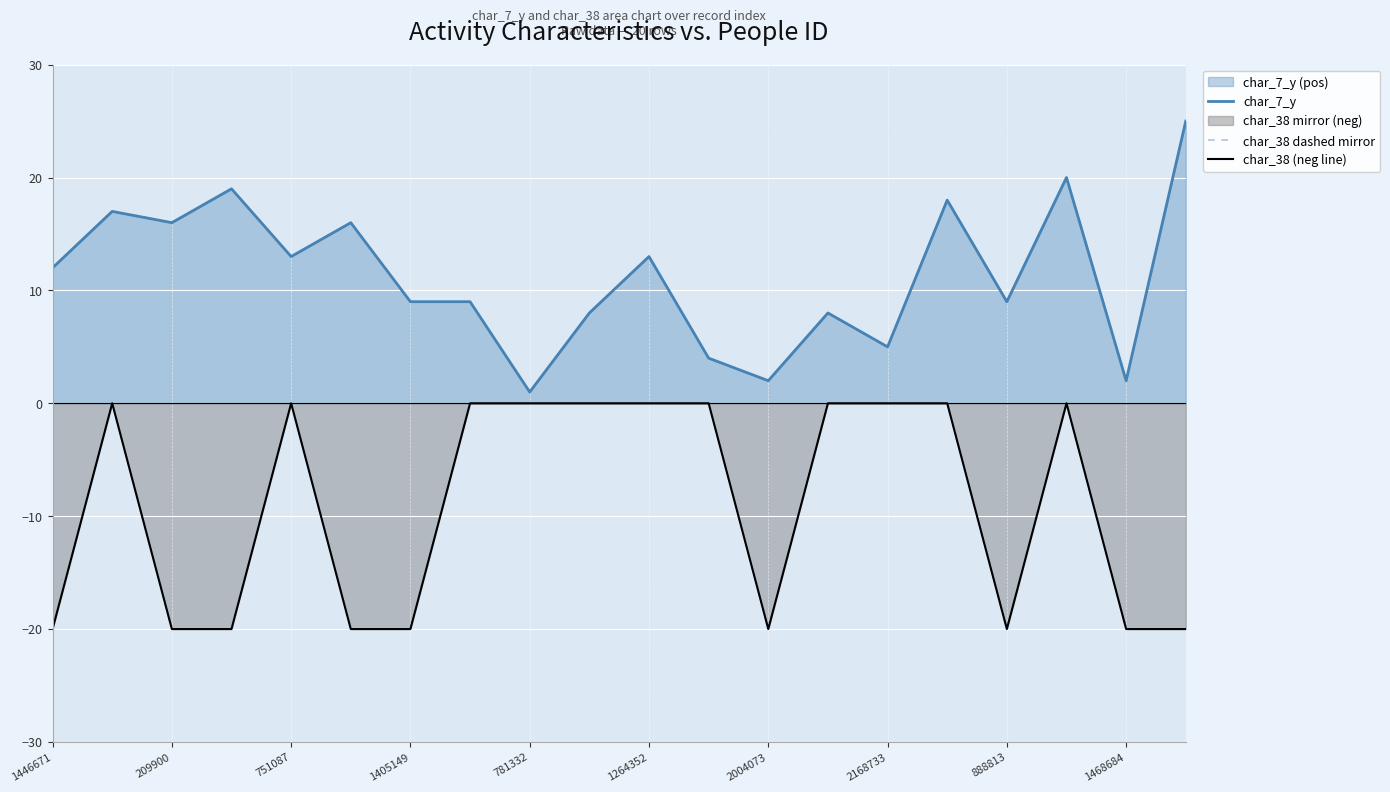

How many lines are shown in the chart?

3